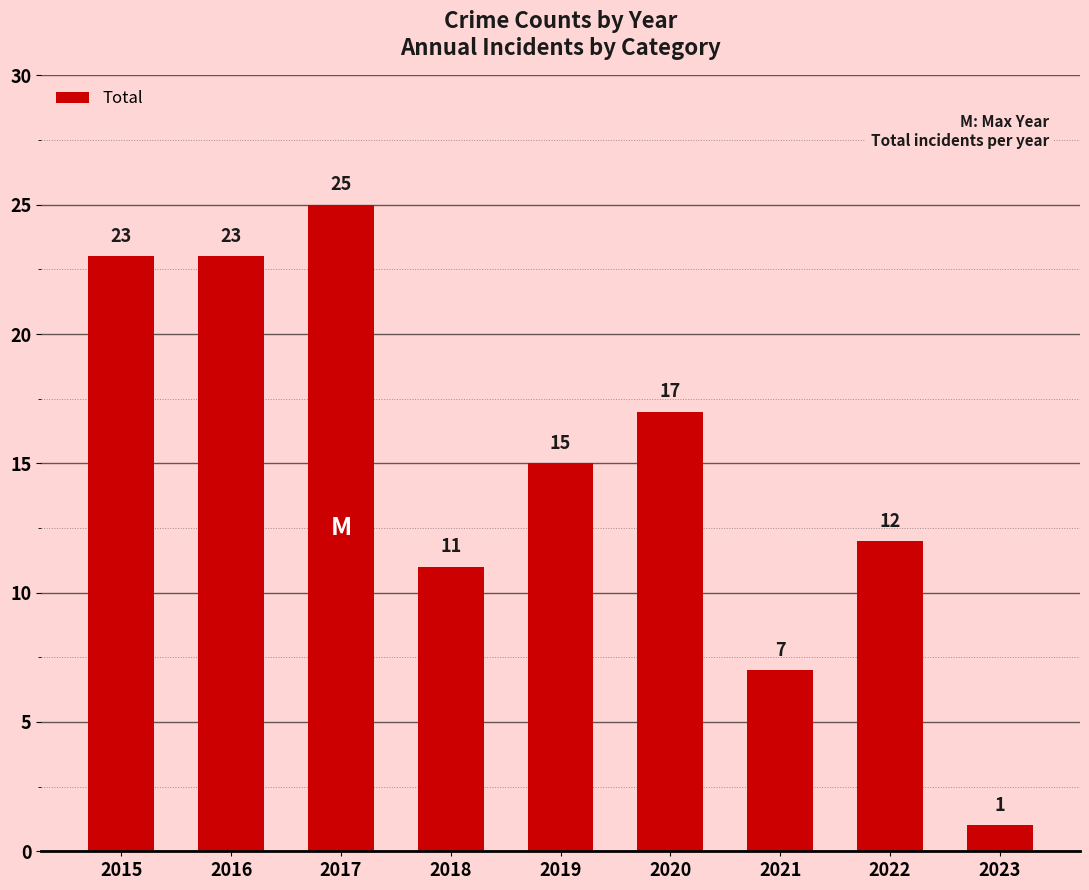

Is it true that the value at 2020 is 8?

False